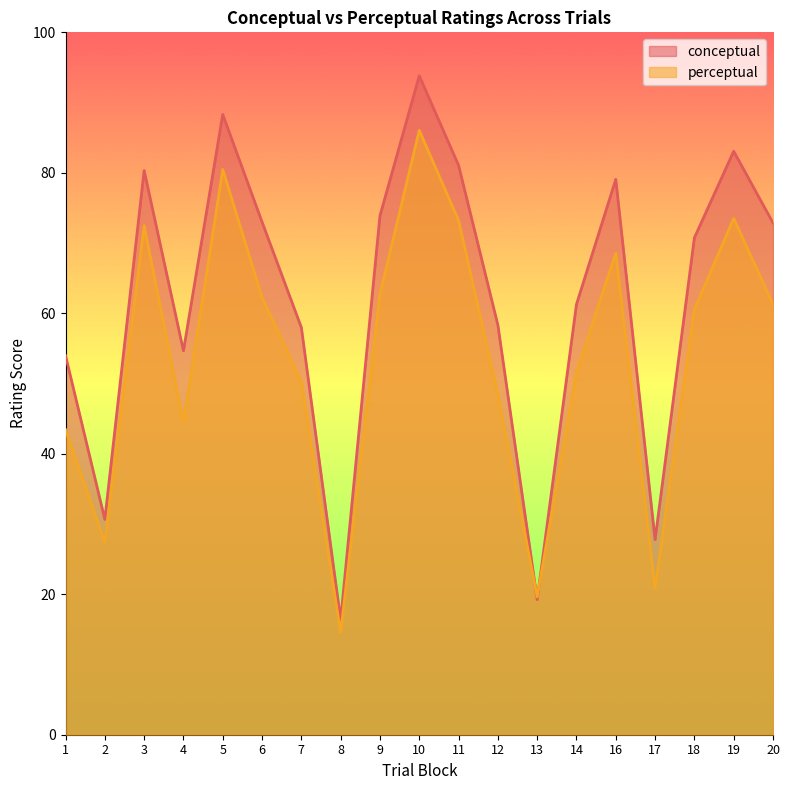

Which has a higher value, 7 or 16?

16